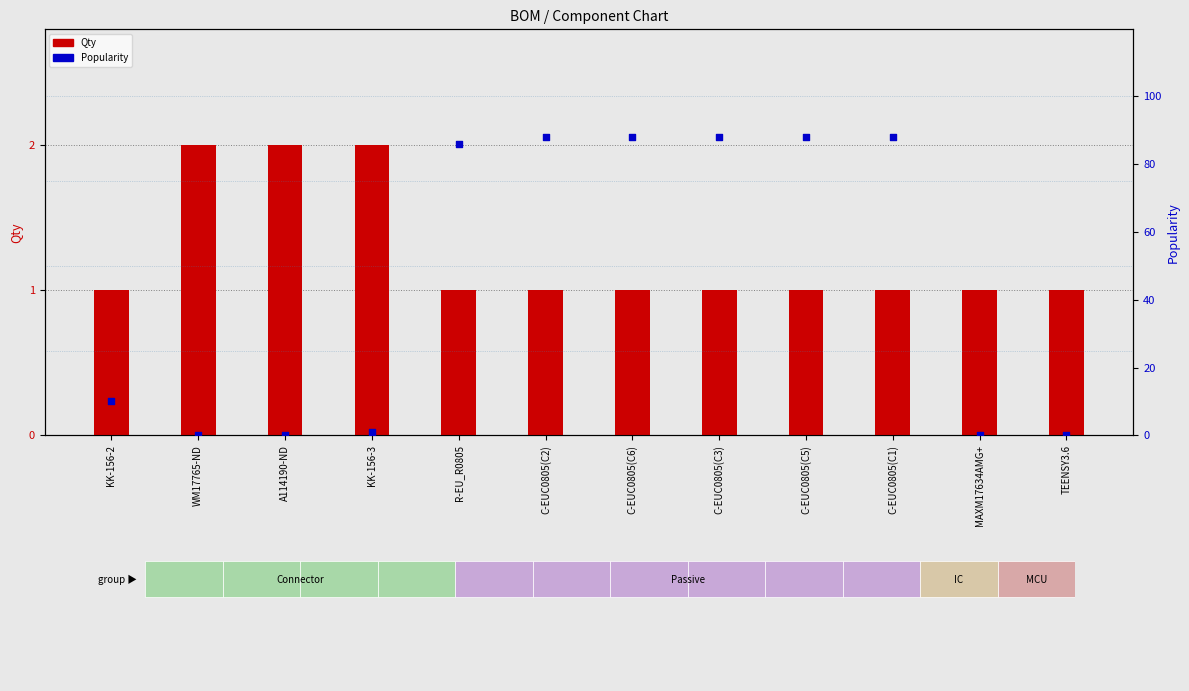

At how many categories does at least one series exceed 83?

6